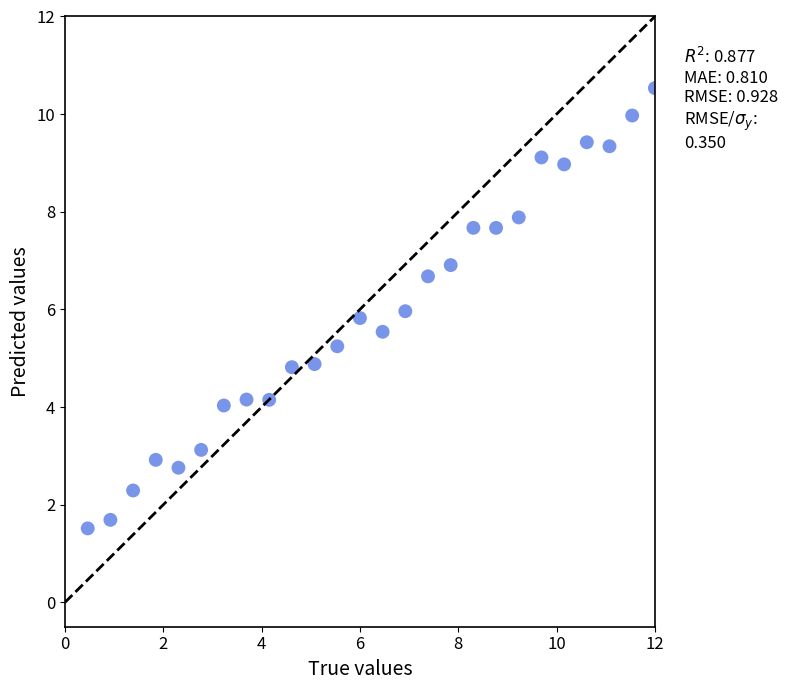

What is the range of X values (max minus min)?

11.5